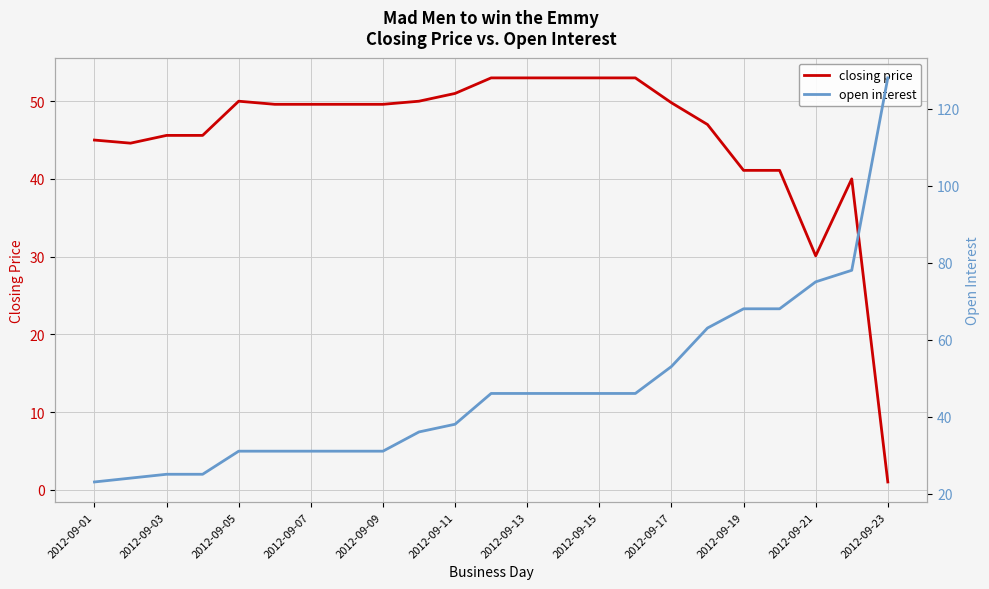

What is the value of the open interest point at the 23rd from the left?

128.0